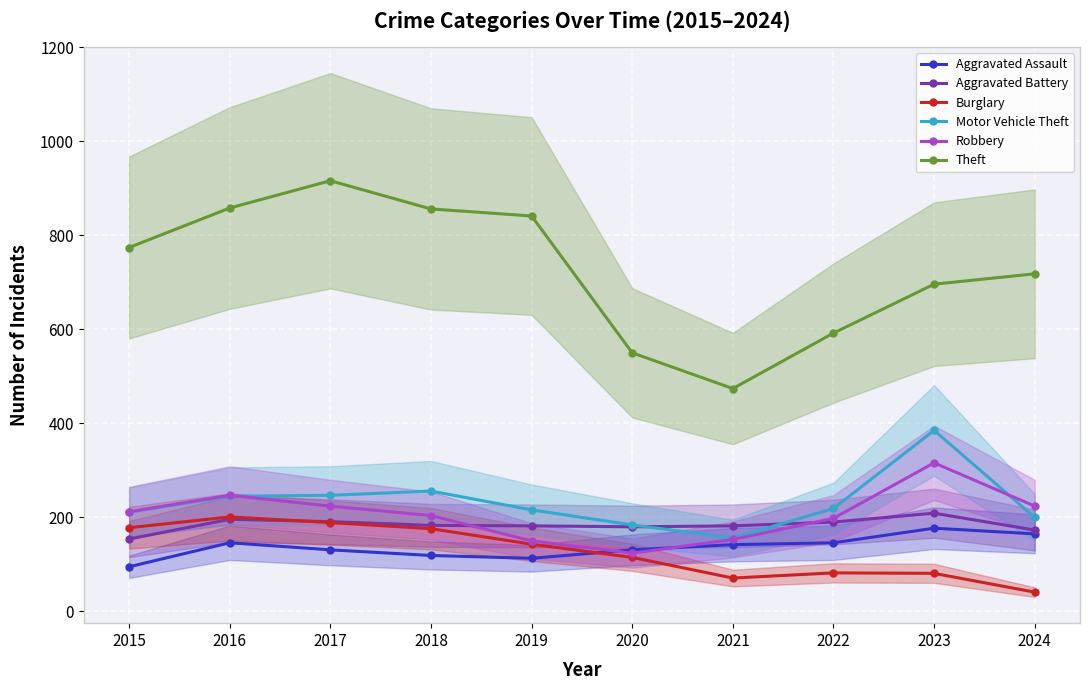

Rank the categories by Burglary value from lowest to highest.

2024, 2021, 2023, 2022, 2020, 2019, 2018, 2015, 2017, 2016